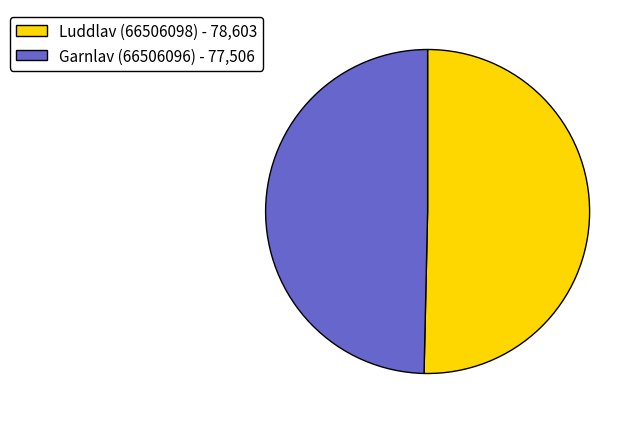

Count the number of slices in the pie.

2